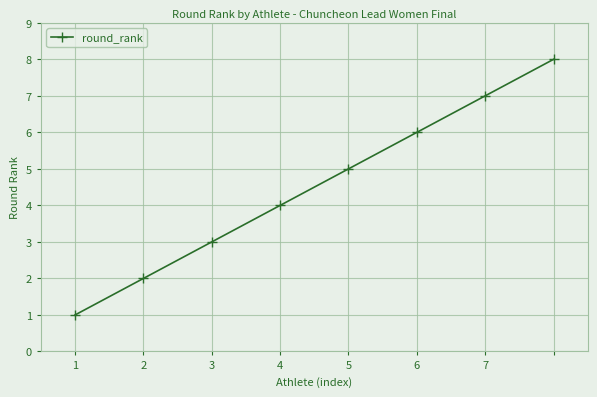

True or false: the data has more than 1 interior local peaks.

False